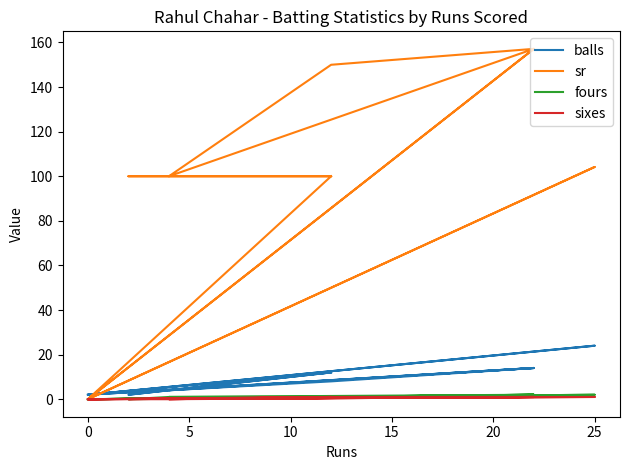

How many fours values are between 0 and 1?

10